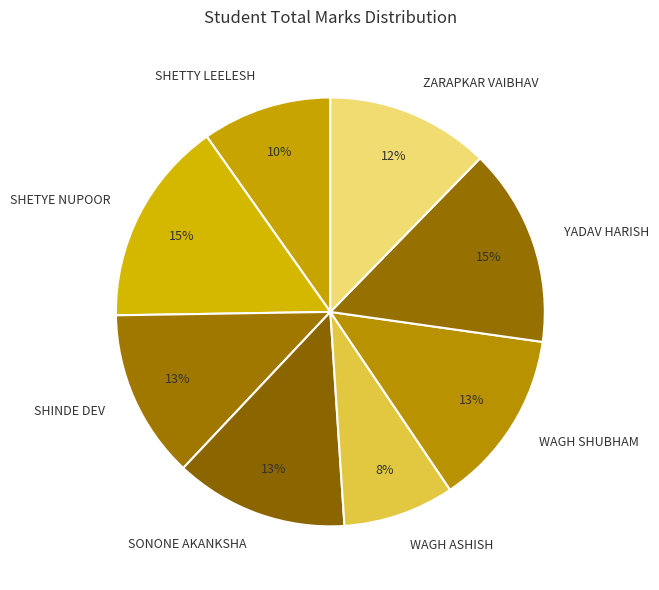

To the nearest percent, what is the average slice percentage?

12%